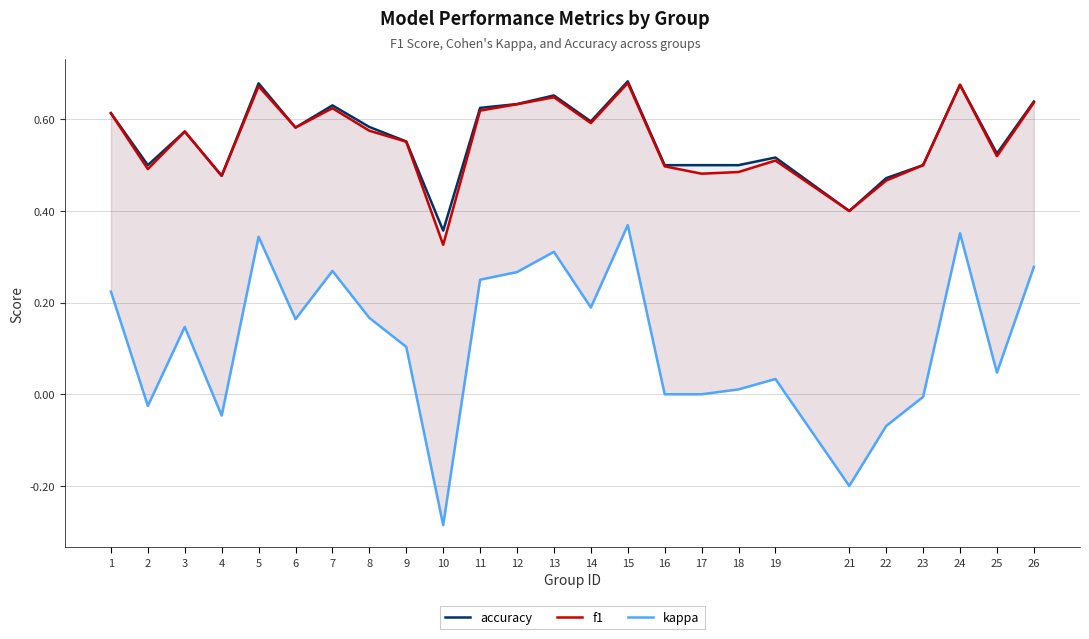

True or false: kappa and accuracy intersect in this chart.

False